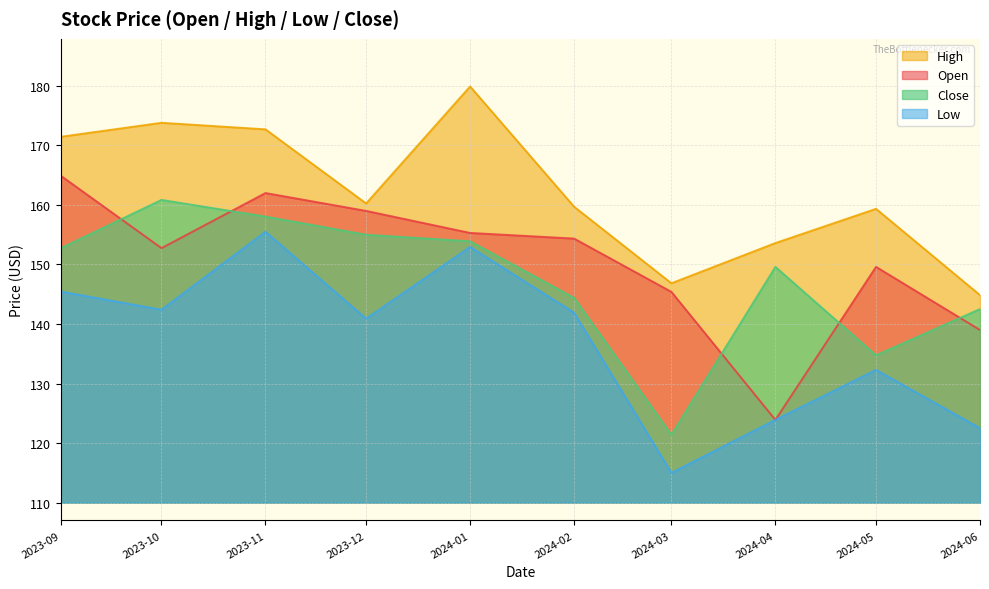

What is the highest value of the Open series?

164.9